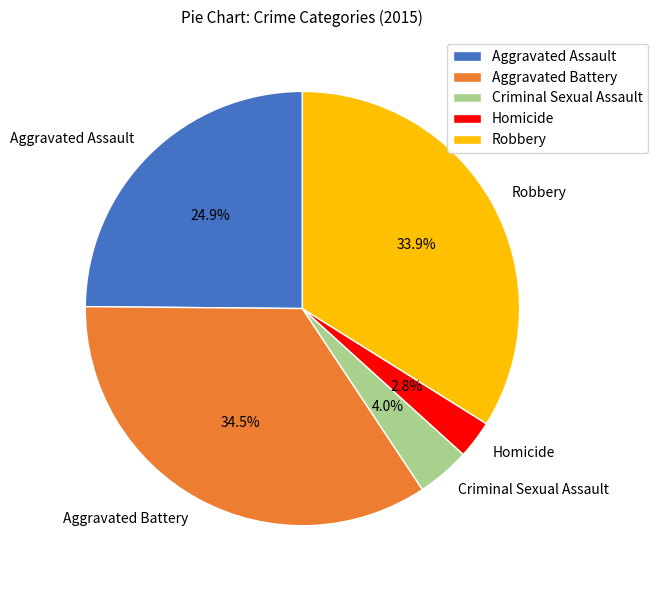

What is the largest slice in the pie chart?

Aggravated Battery